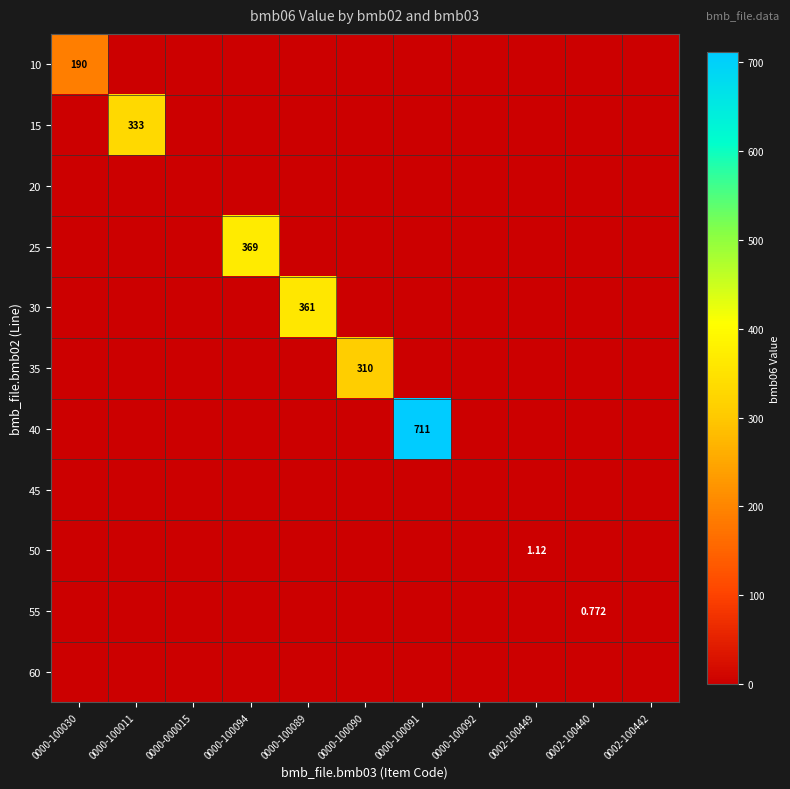

At which label does 20 reach its minimum?

0000-100030